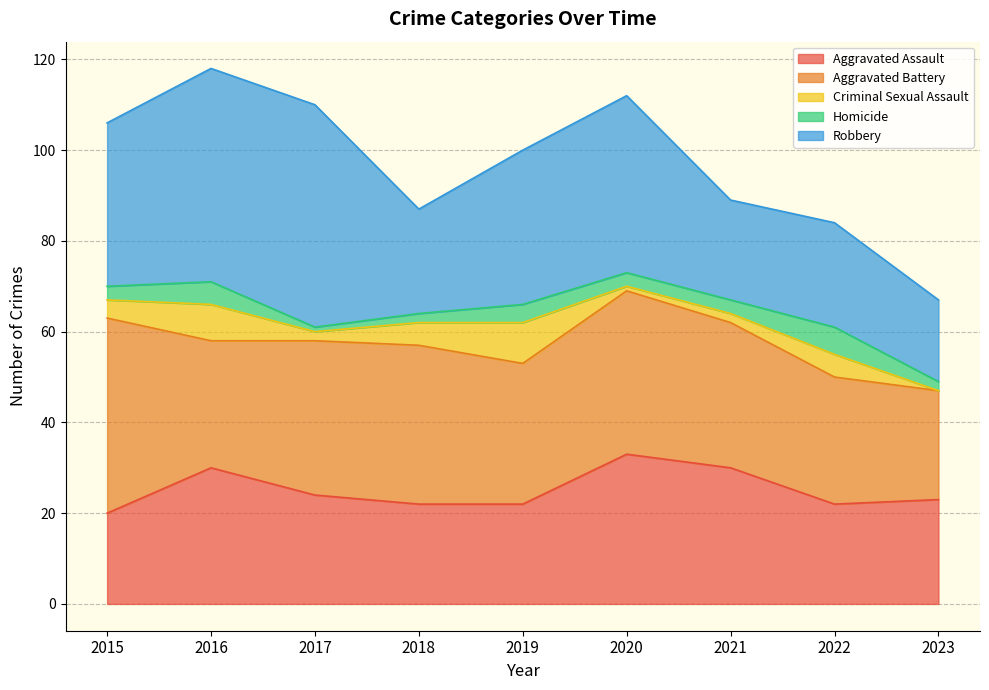

True or false: Aggravated Battery and Aggravated Assault cross at least once.

True